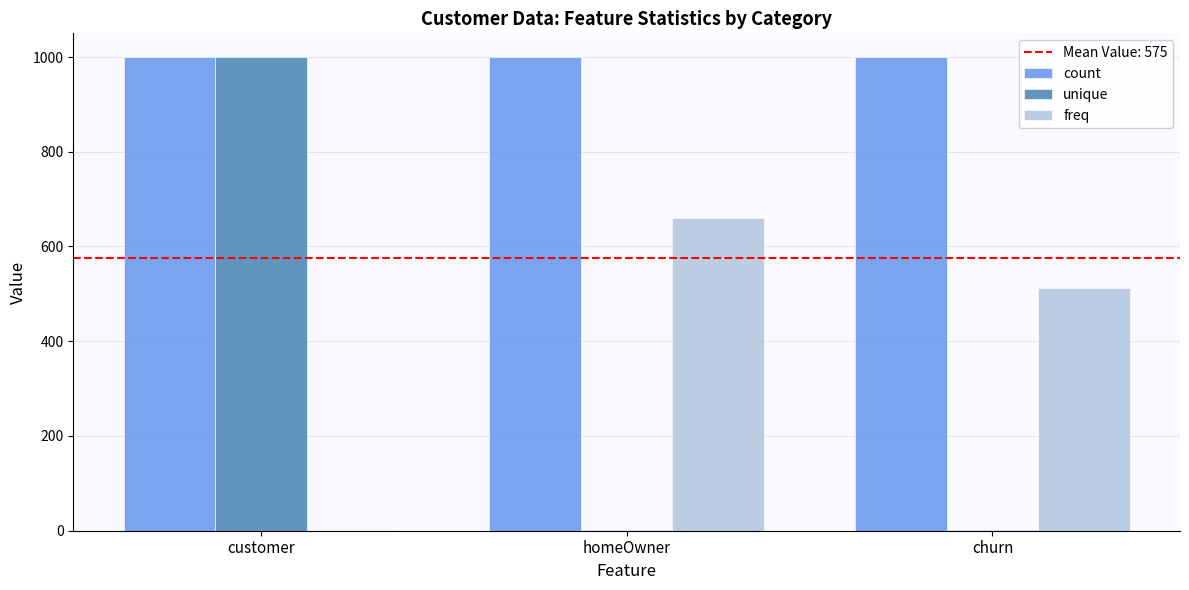

What is the sum of the unique values at customer and homeOwner?

1002